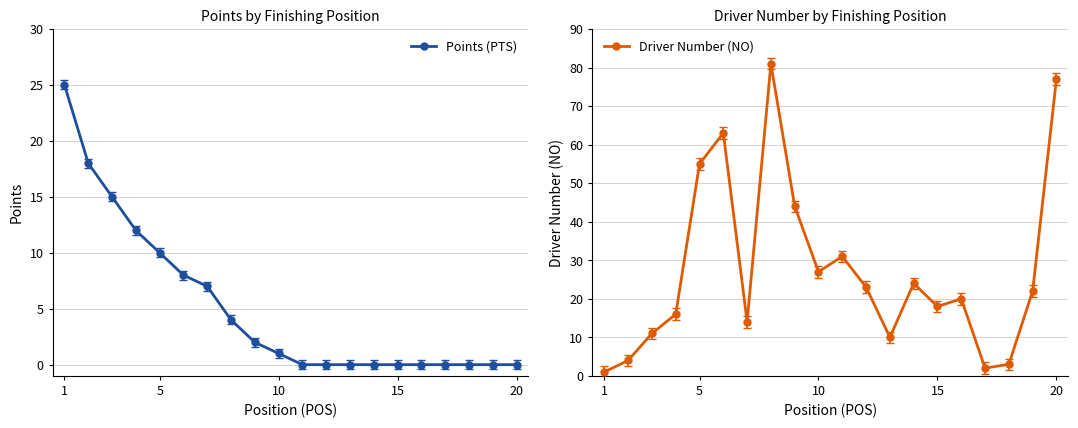

What is the highest value of the Points (PTS) series?

25